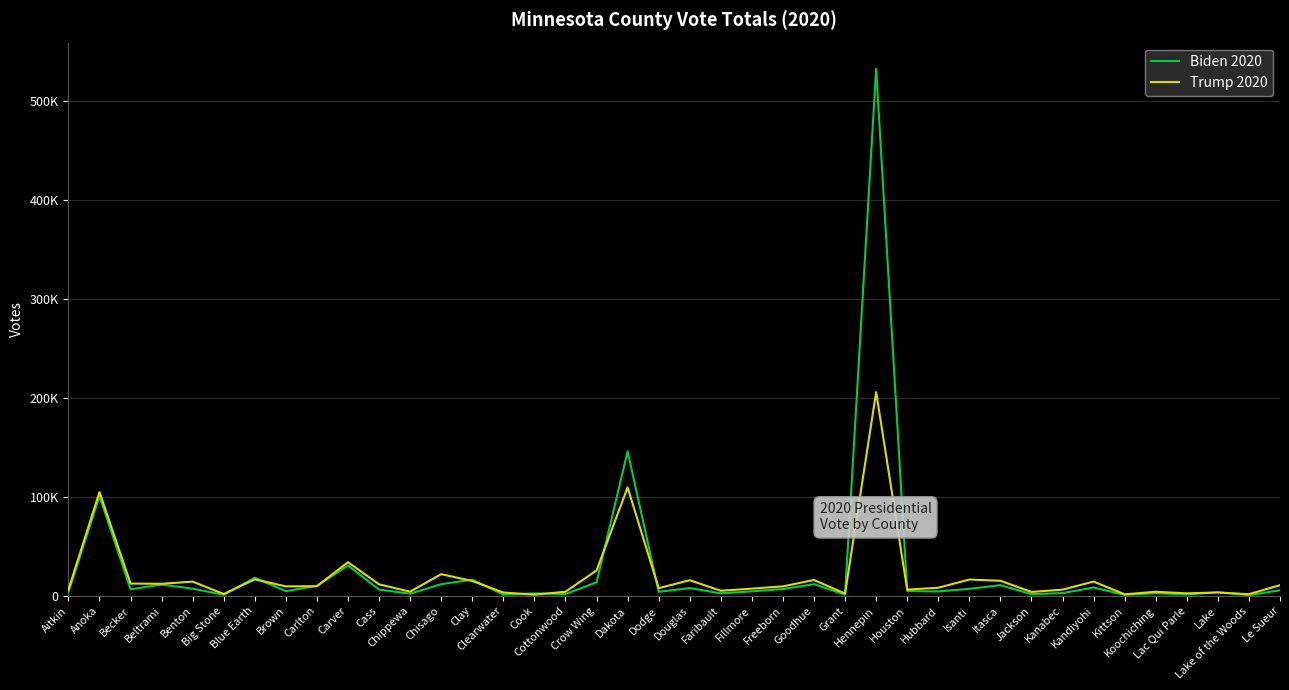

Does the chart display data point markers on the line(s)?

No